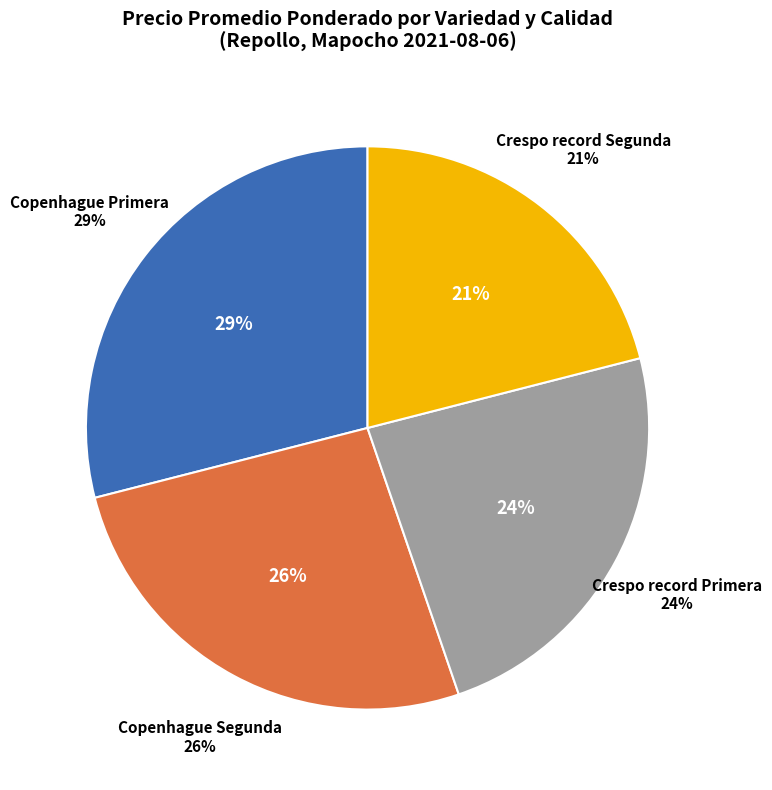

How many slices are in this pie chart?

4